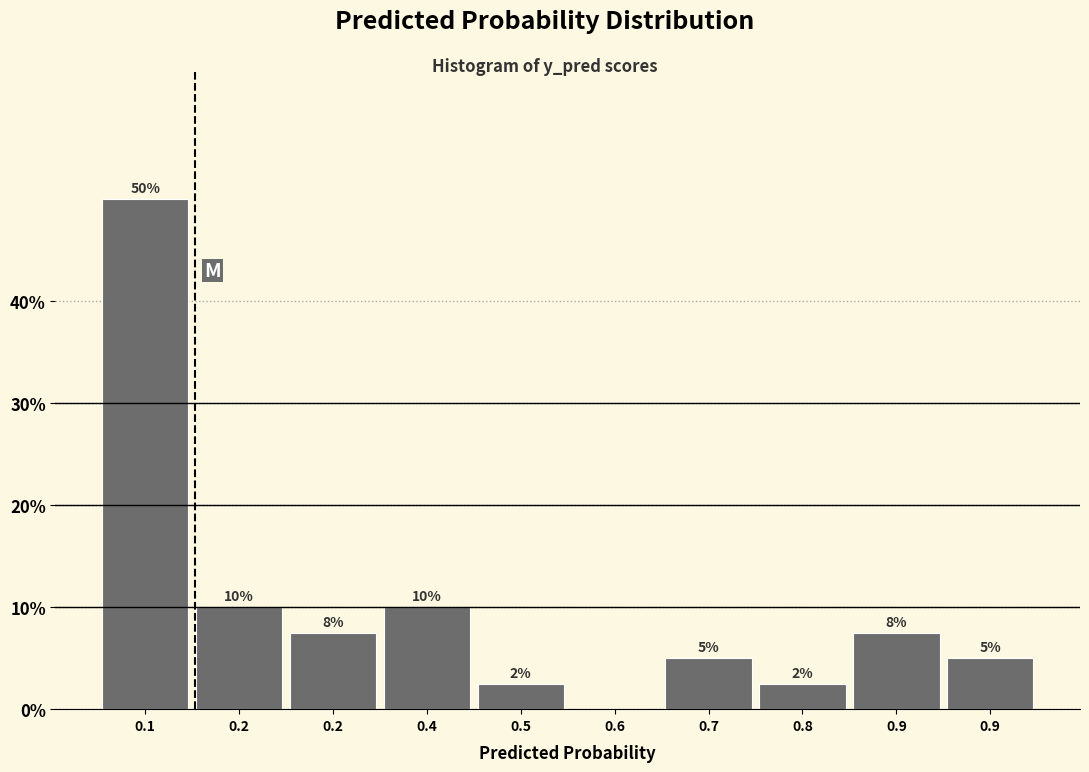

Are the bars horizontal?

No